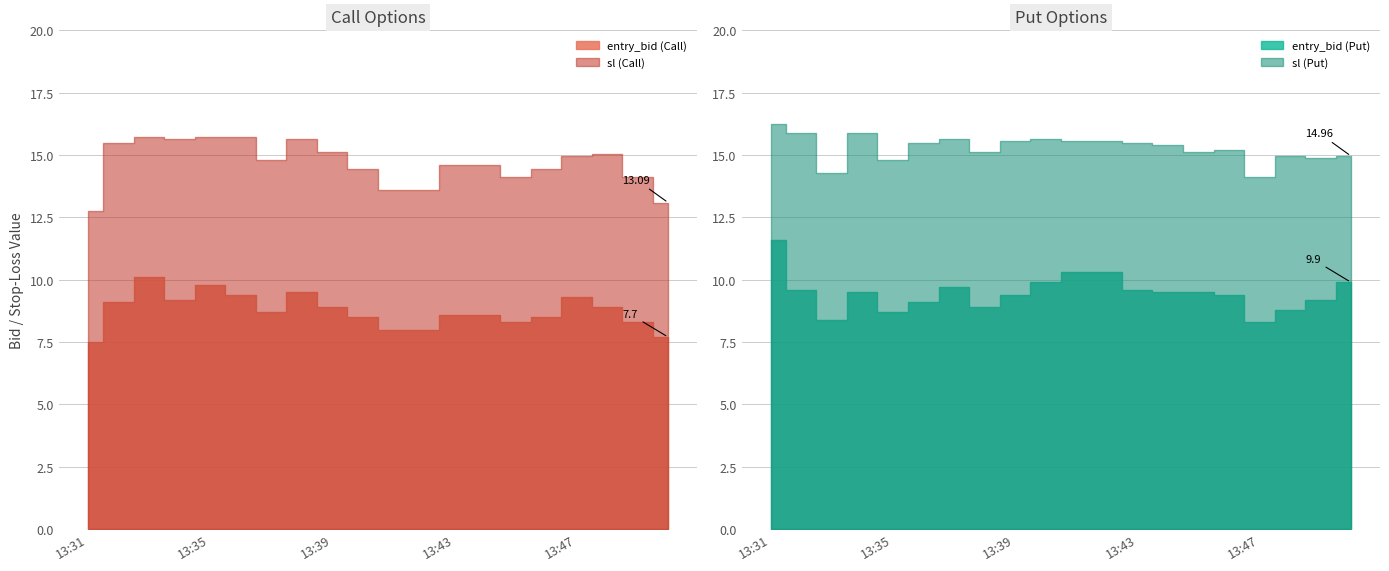

The sl_C series shows 14.6 at 13:43. True or false?

True